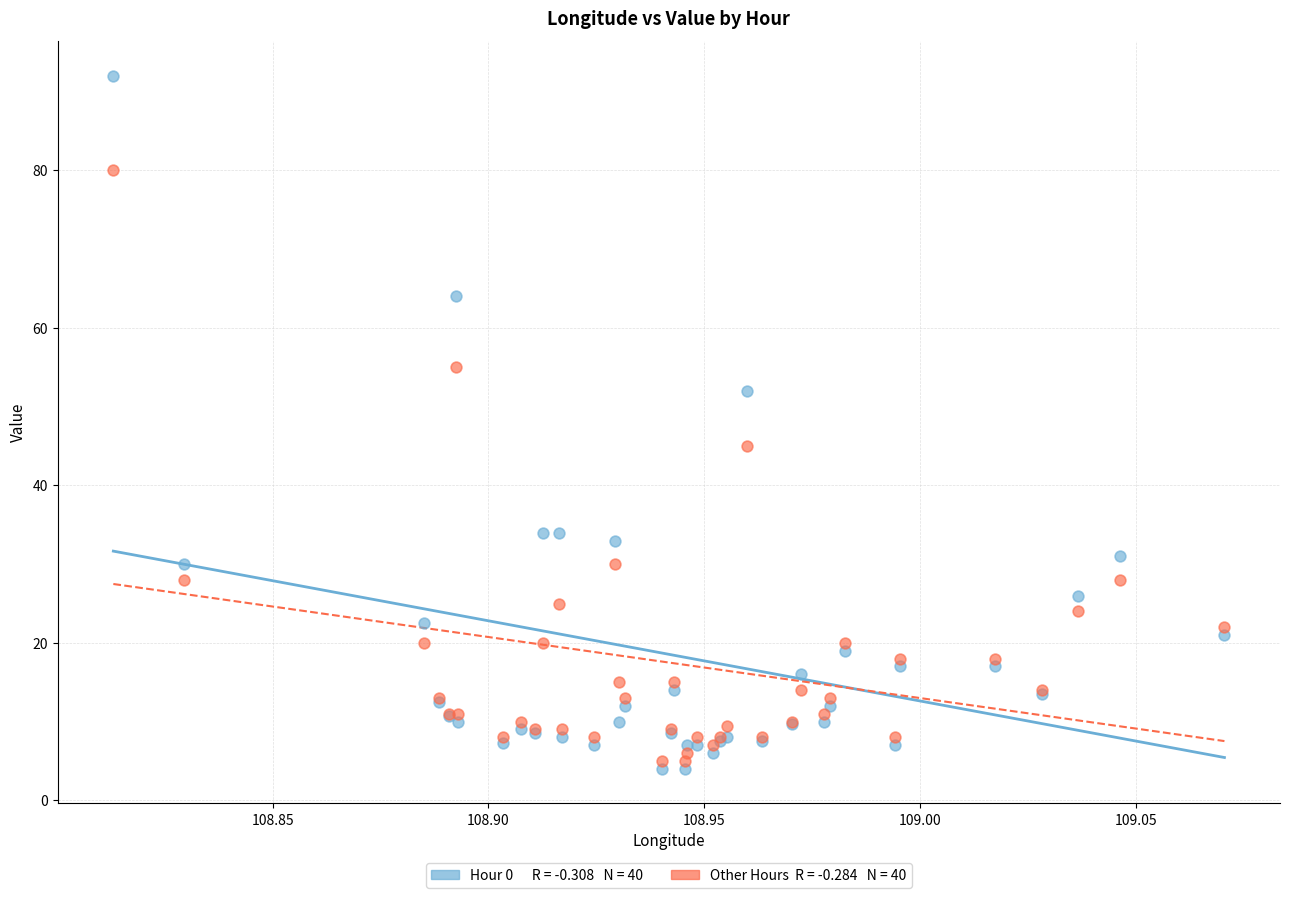

Across all series, what Y value is closest to 48?

45.0